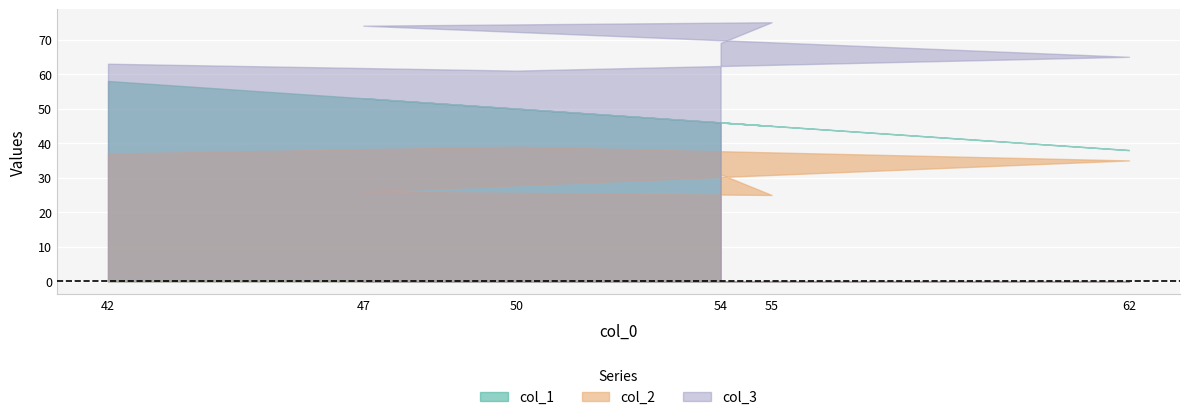

True or false: col_1 and col_3 cross at least once.

False